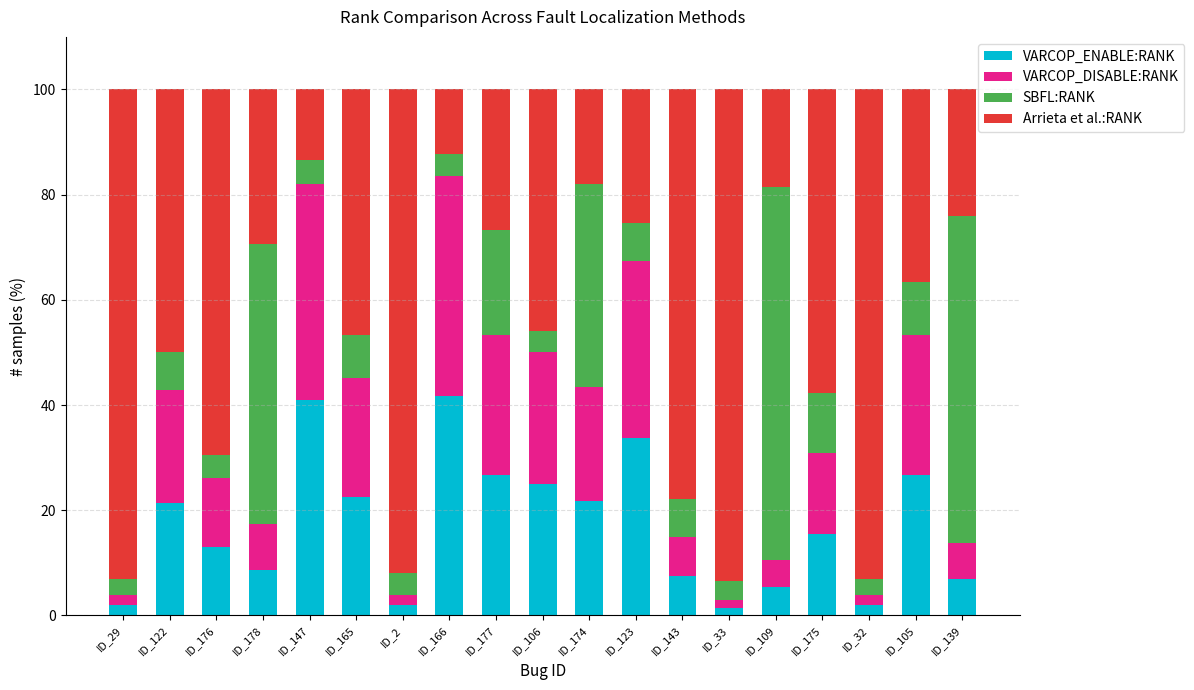

True or false: VARCOP_ENABLE:RANK has a value of 11.1 at ID_123.

False